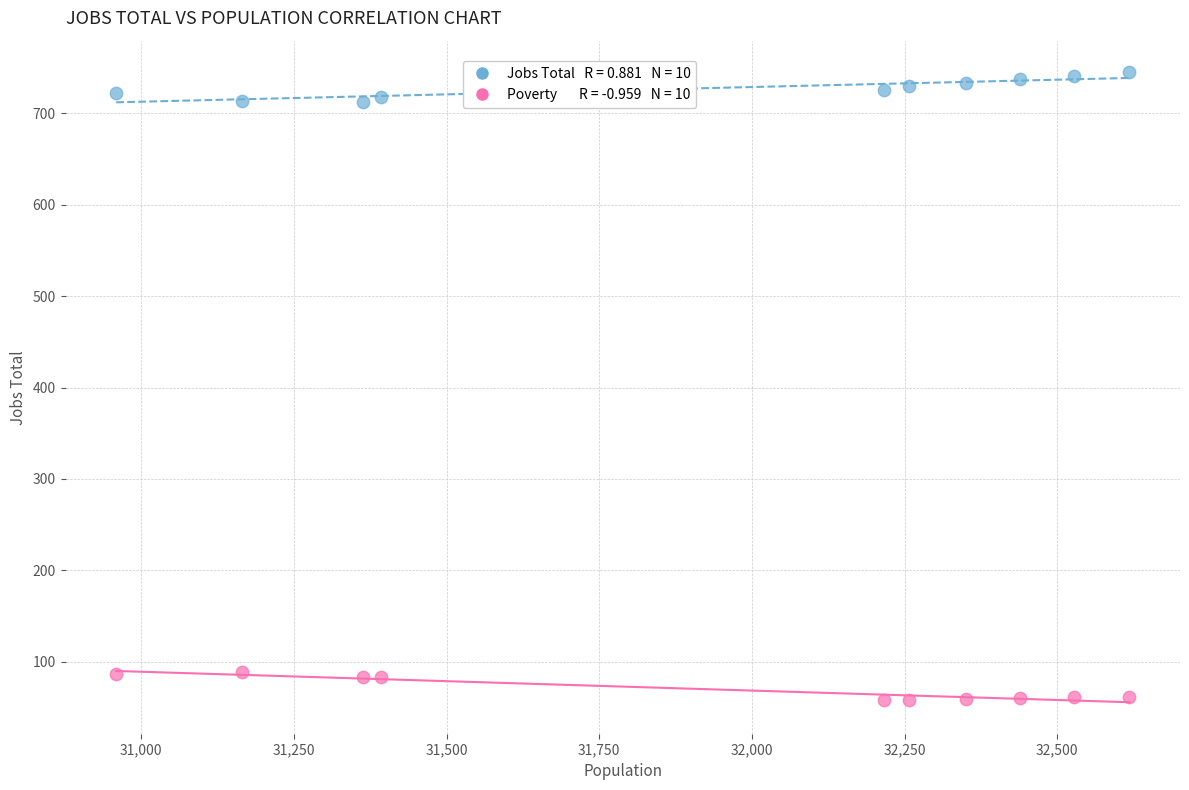

Across all data points, what is the range of X values (max minus min)?

1659